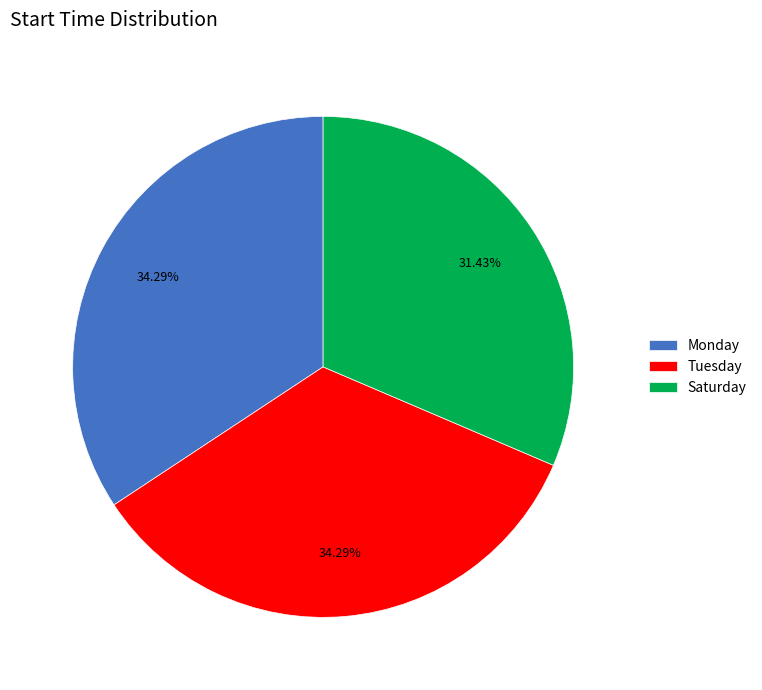

Does any single category account for the majority?

No